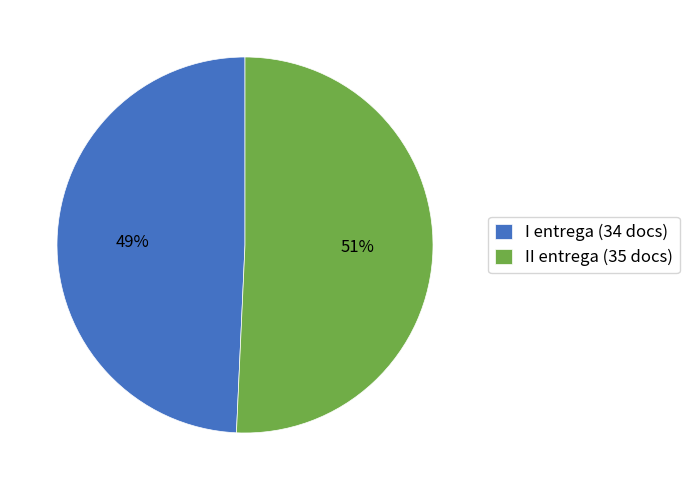

What is the majority slice?

II entrega